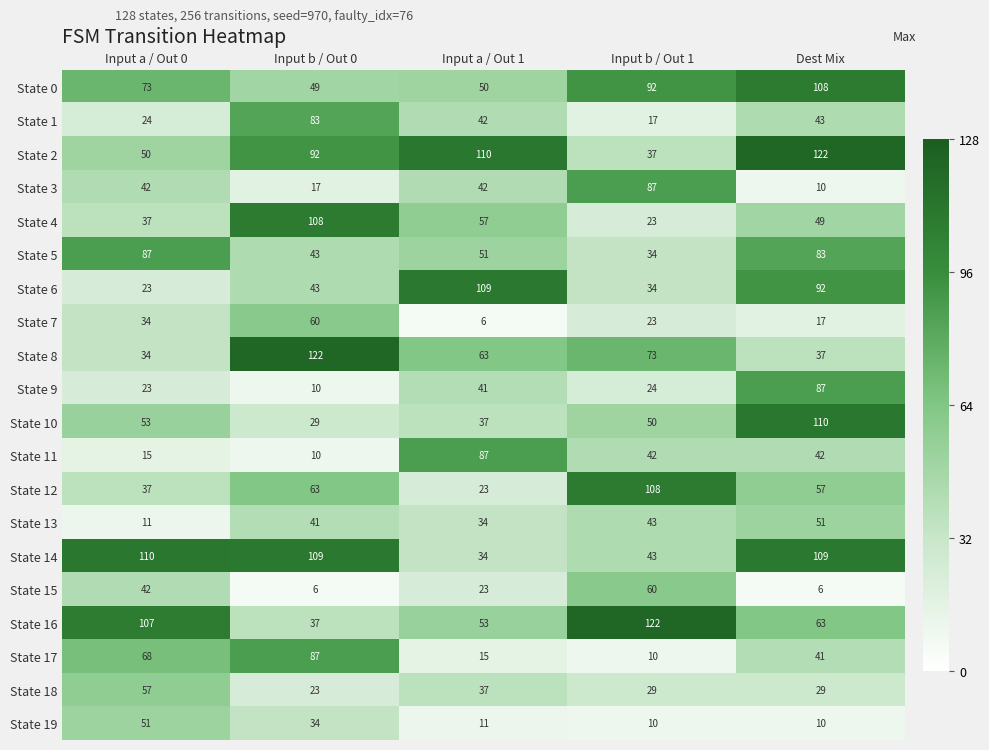

What is the difference between the highest and lowest values at Dest Mix?

116